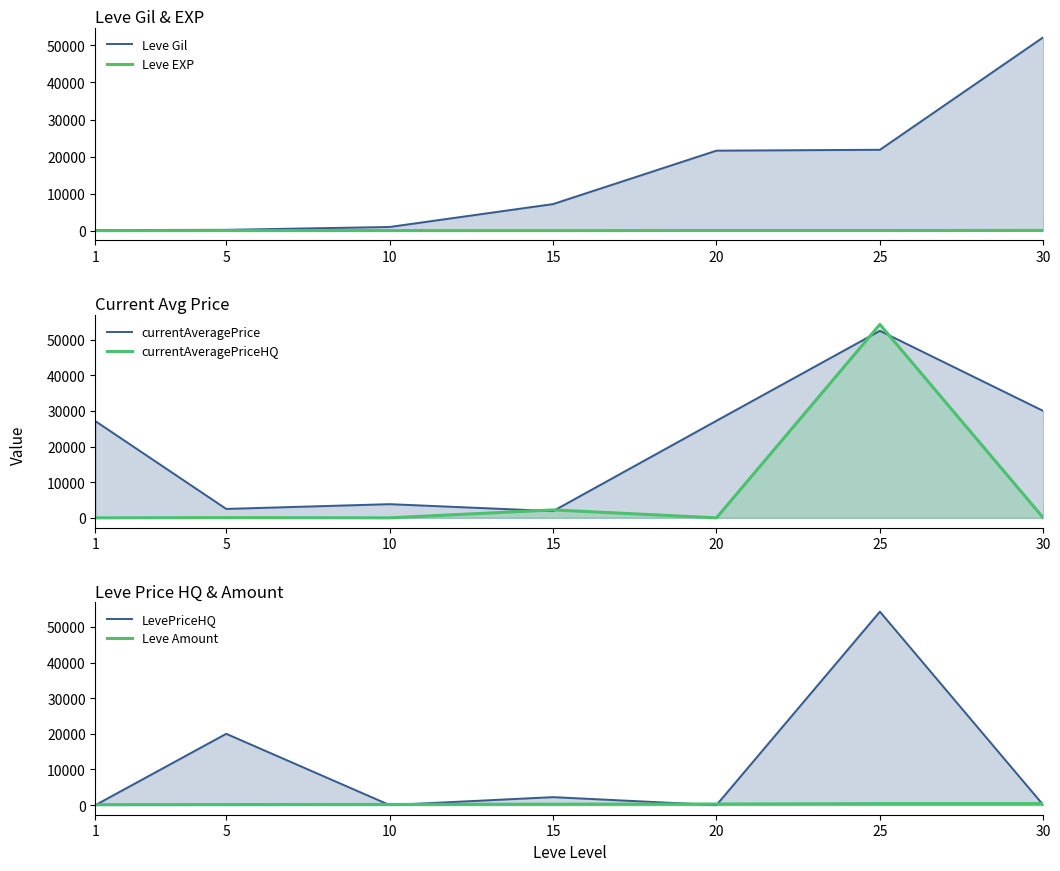

What is the difference between the currentAveragePrice values at 25 and 10?

48655